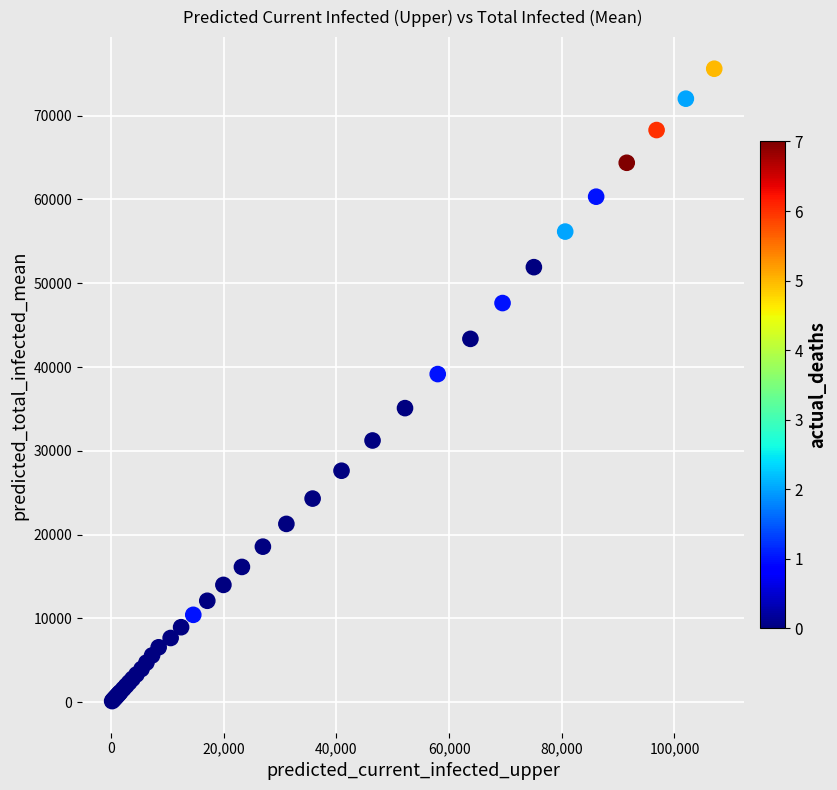

What Y value in the scatter plot is closest to 37865?

39159